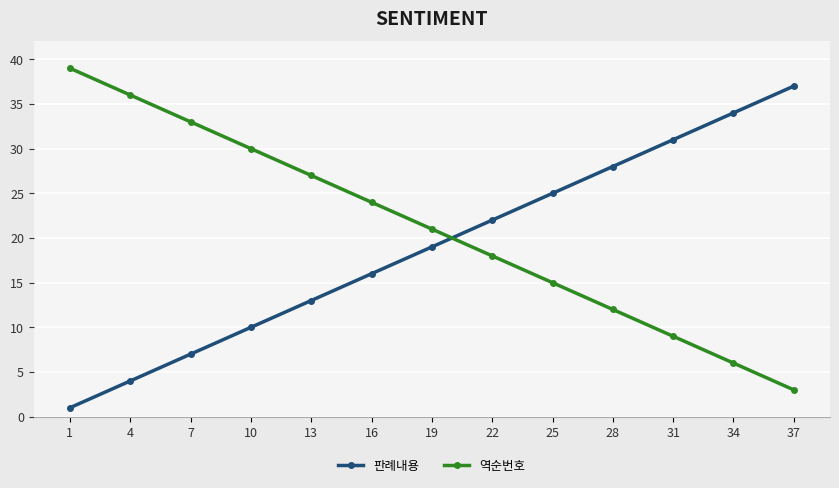

What are all the series names shown in the legend?

판례내용, 역순번호